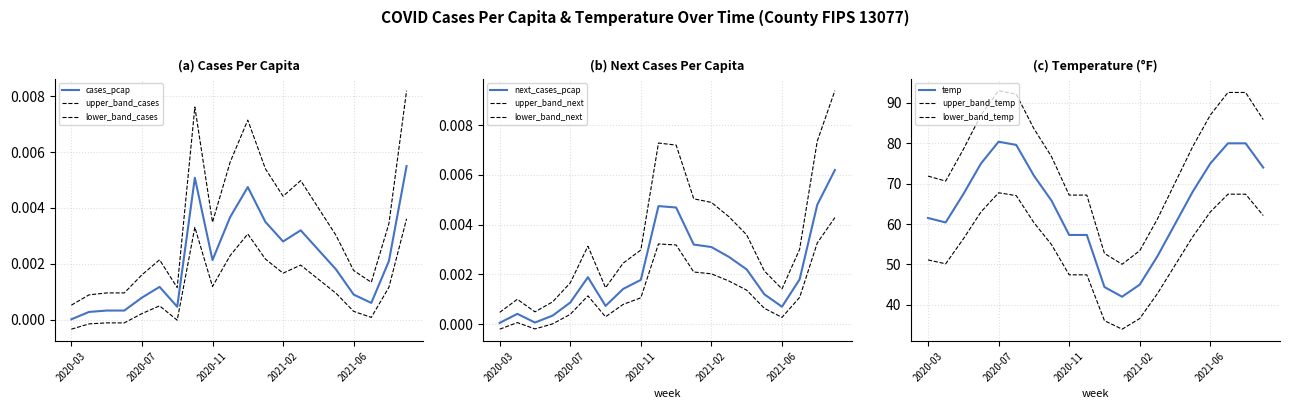

Reading right to left, extract all data points from this chart.

cases_pcap: 0.0	0.0	0.0	0.0	0.0	0.0	0.0	0.0	0.0	0.0	0.0	0.0	0.0	0.0	0.0	0.0	0.0	0.0	0.0	0.0
next_cases_pcap: 0.0	0.0	0.0	0.0	0.0	0.0	0.0	0.0	0.0	0.0	0.0	0.0	0.0	0.0	0.0	0.0	0.0	0.0	0.0	0.0
temp: 74.0	80.0	80.0	75.0	68.0	60.0	52.0	45.0	42.0	44.4	57.3	57.3	65.8	72.0	79.6	80.4	75.0	67.4	60.4	61.5